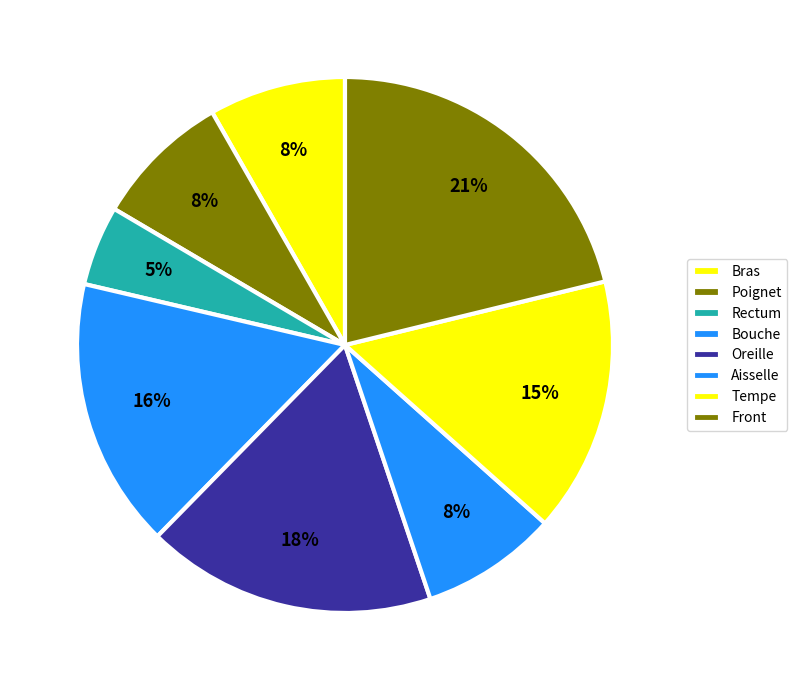

Is there a majority slice in this chart?

No